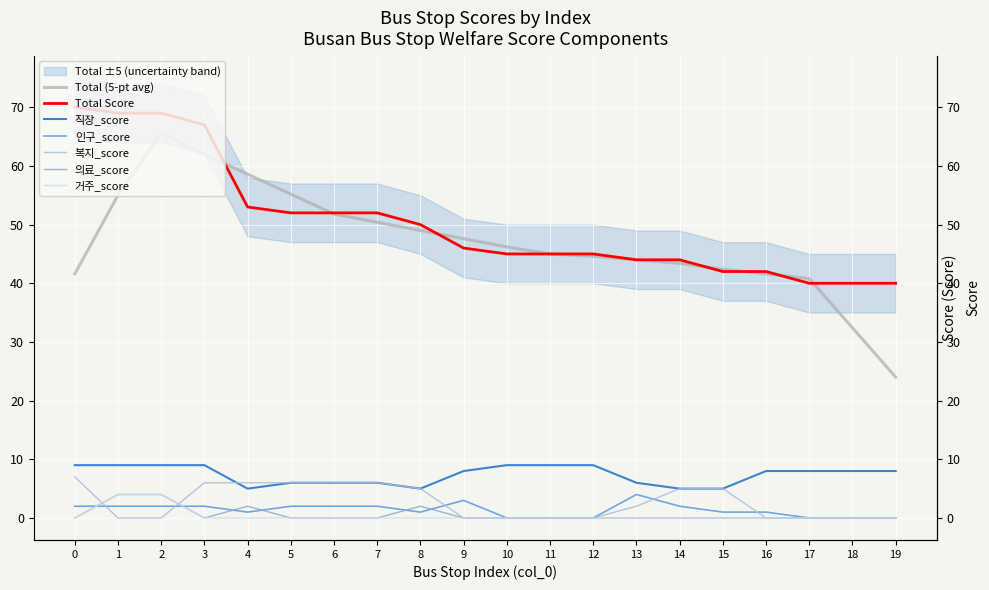

True or false: 인구_score and Total intersect in this chart.

False